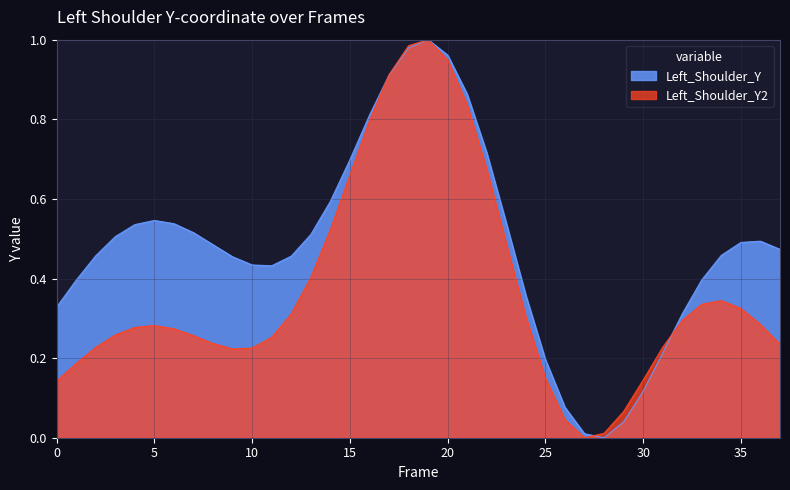

True or false: Left_Shoulder_Y and Left_Shoulder_Y2 intersect in this chart.

True